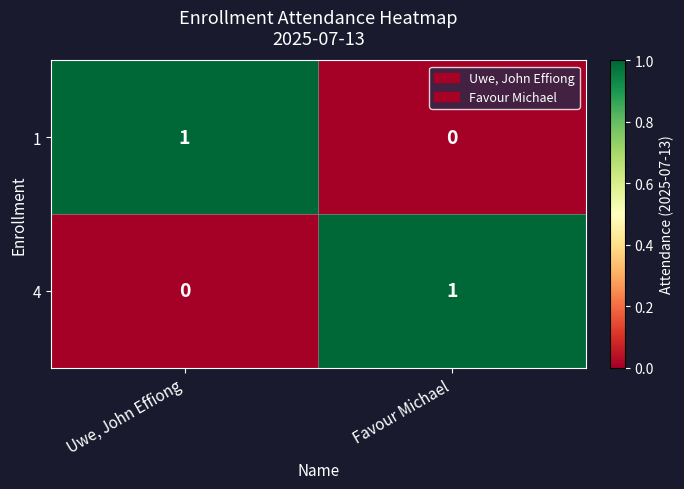

How many categories are shown in the chart?

2